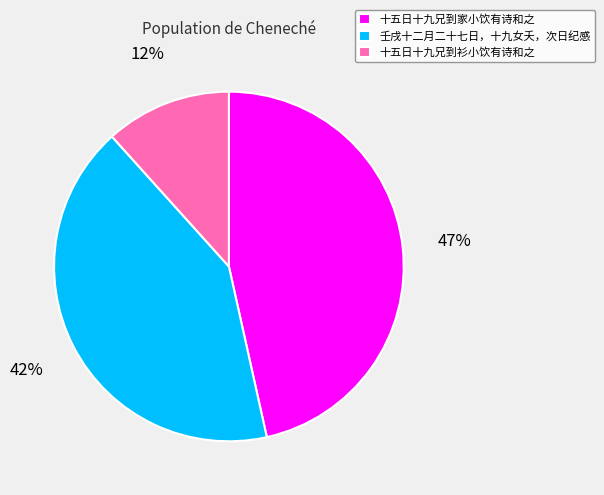

To the nearest percent, what portion does 十五日十九兄到家小饮有诗和之 represent?

47%